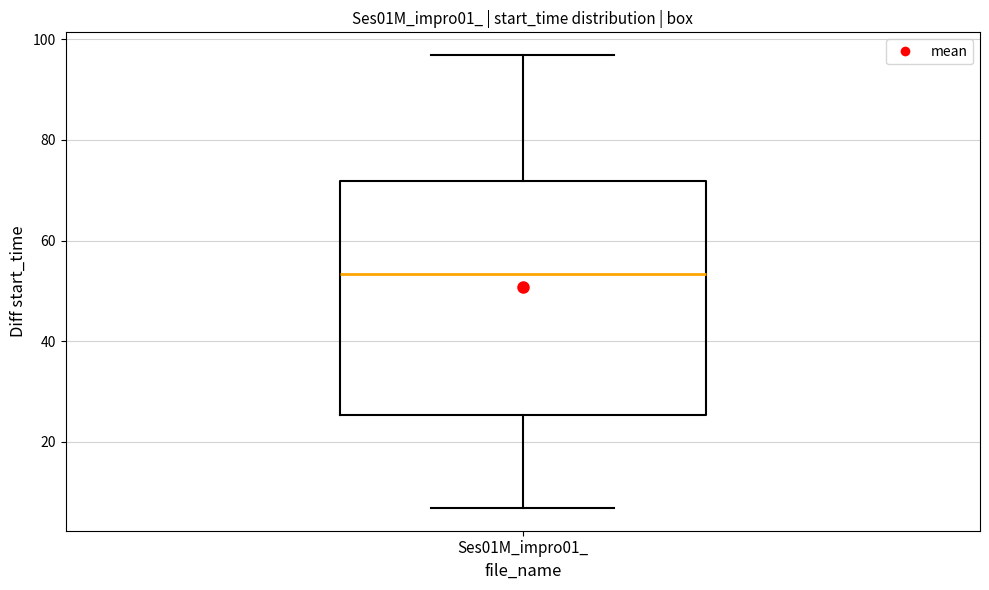

Transcribe this box plot: give where the median line is, the range the box spans, and where the two whiskers end, as read against the y-axis. The values are not printed on the chart, so give them approximately, as read against the axis.

median 54, box 26 to 72, whiskers 6 to 96